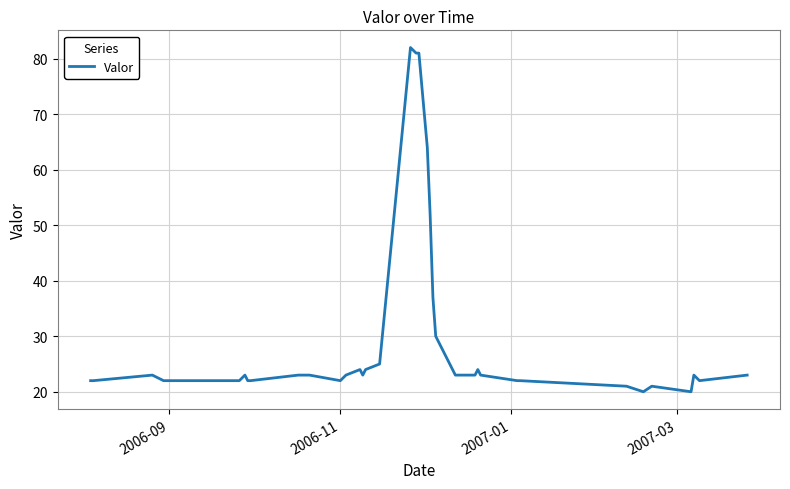

Is this an area chart (filled region under the line)?

No